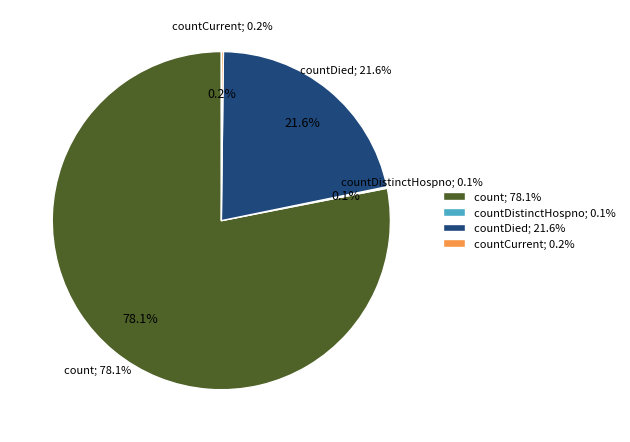

Which category has the biggest portion of the pie?

count